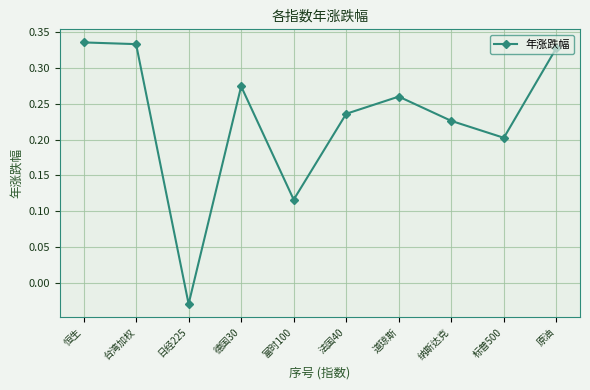

The chart shows a value of 0.5 at 原油. True or false?

False